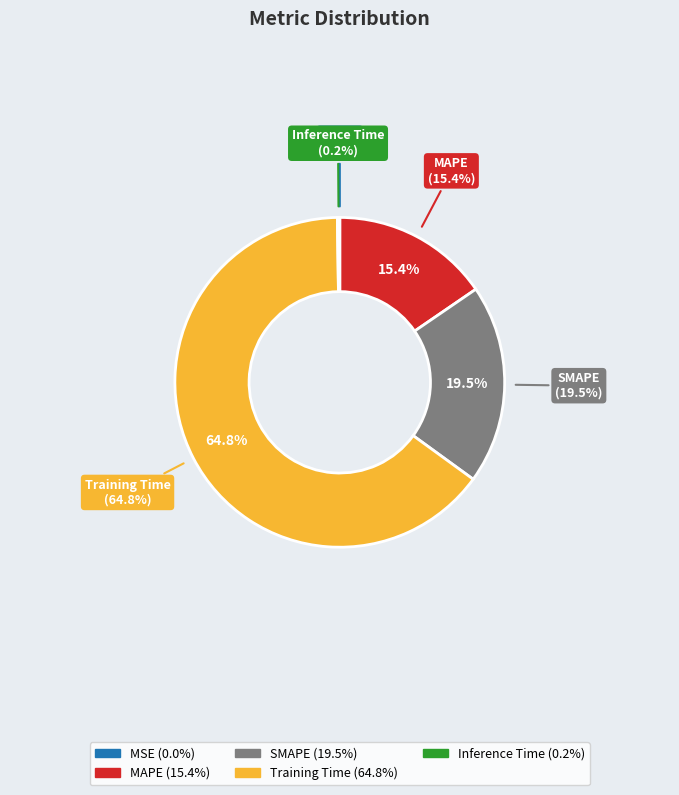

Count the number of slices in the pie.

5